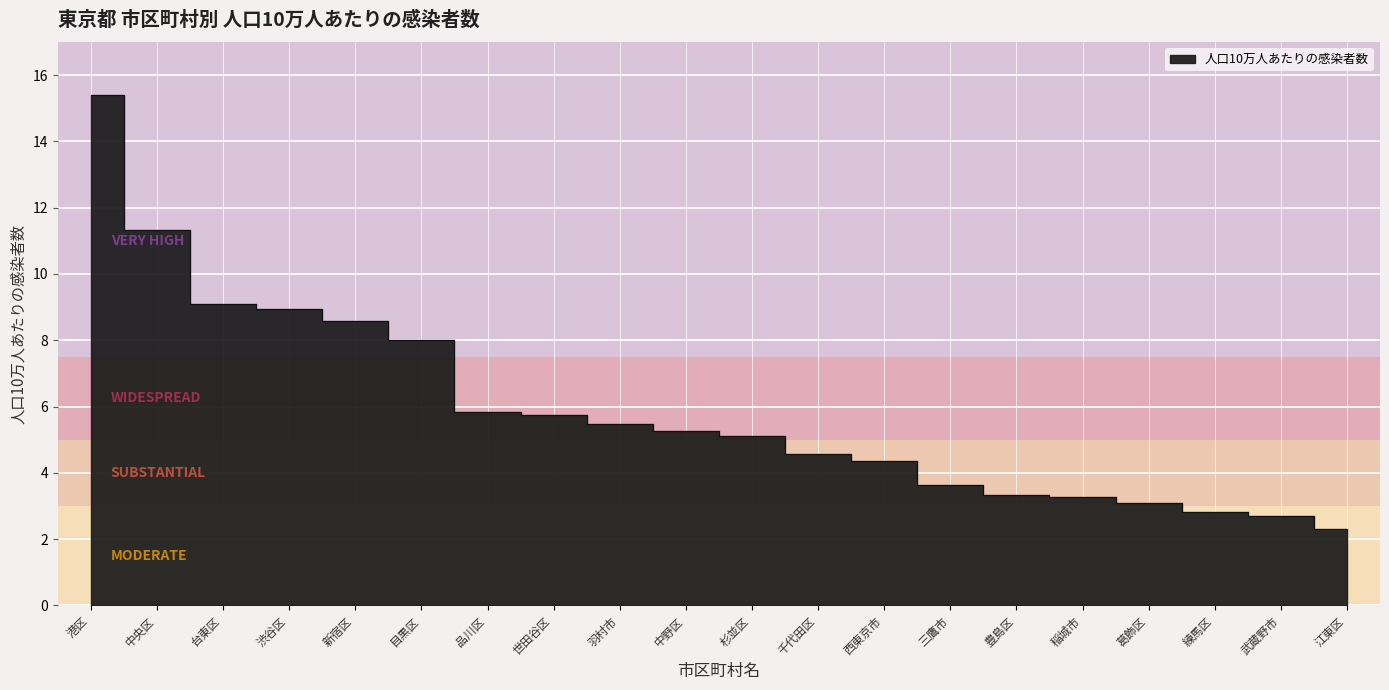

Rank the categories by value from lowest to highest.

江東区, 武蔵野市, 練馬区, 葛飾区, 稲城市, 豊島区, 三鷹市, 西東京市, 千代田区, 杉並区, 中野区, 羽村市, 世田谷区, 品川区, 目黒区, 新宿区, 渋谷区, 台東区, 中央区, 港区